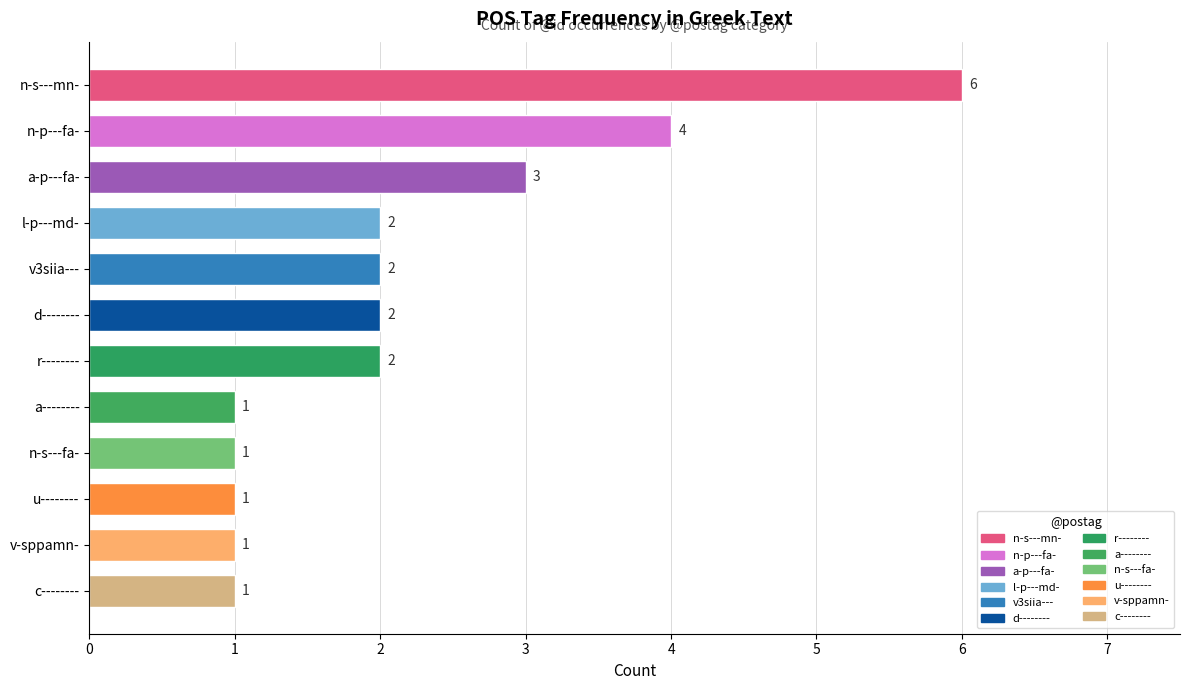

Which label corresponds to the largest value in the chart?

n-s---mn-